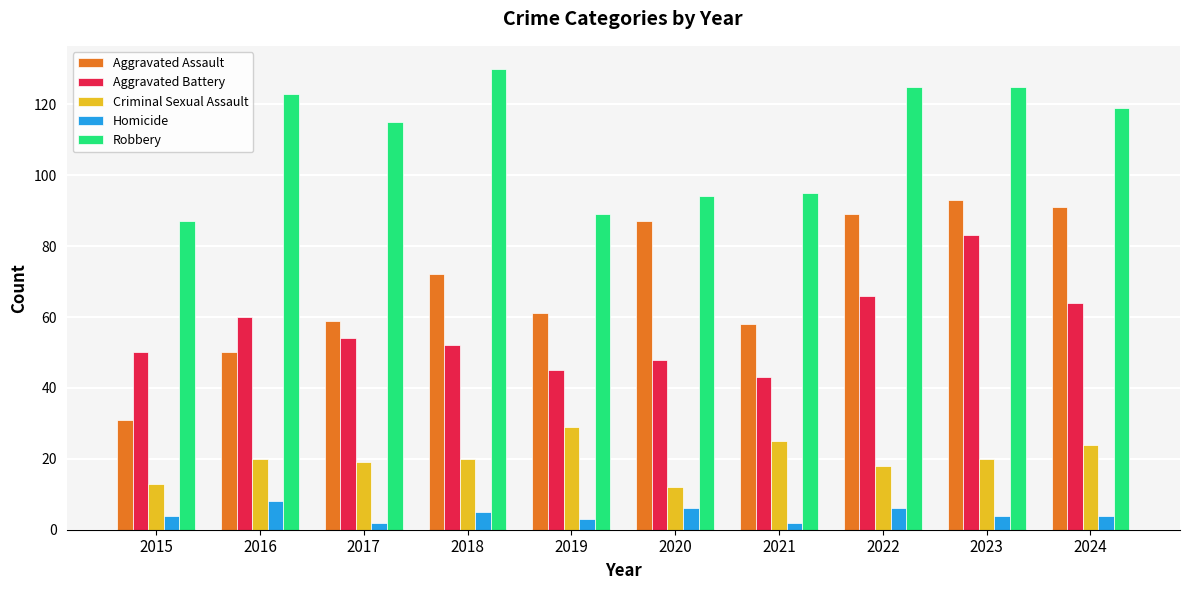

Is it true that Aggravated Assault equals 91 at 2024?

True